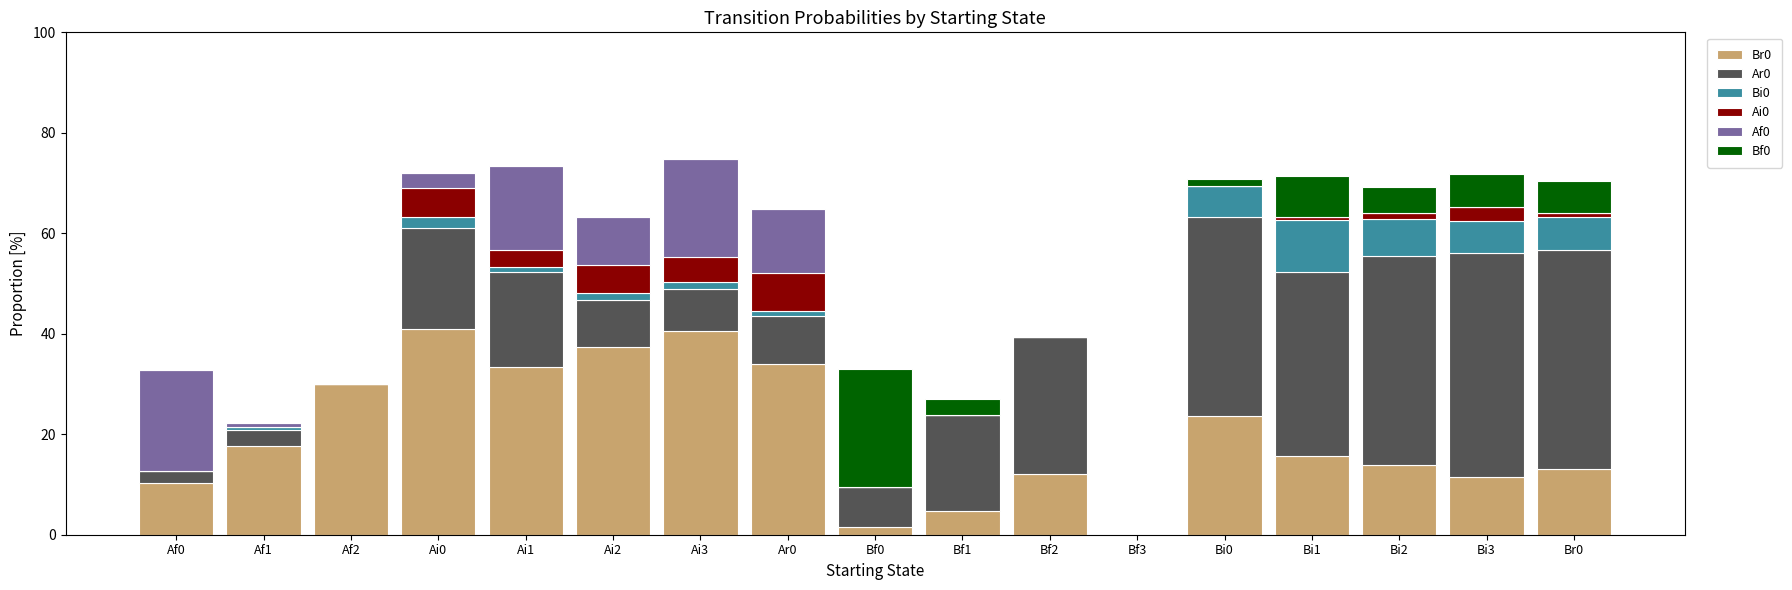

What is the total value across all series at Af0?

32.8